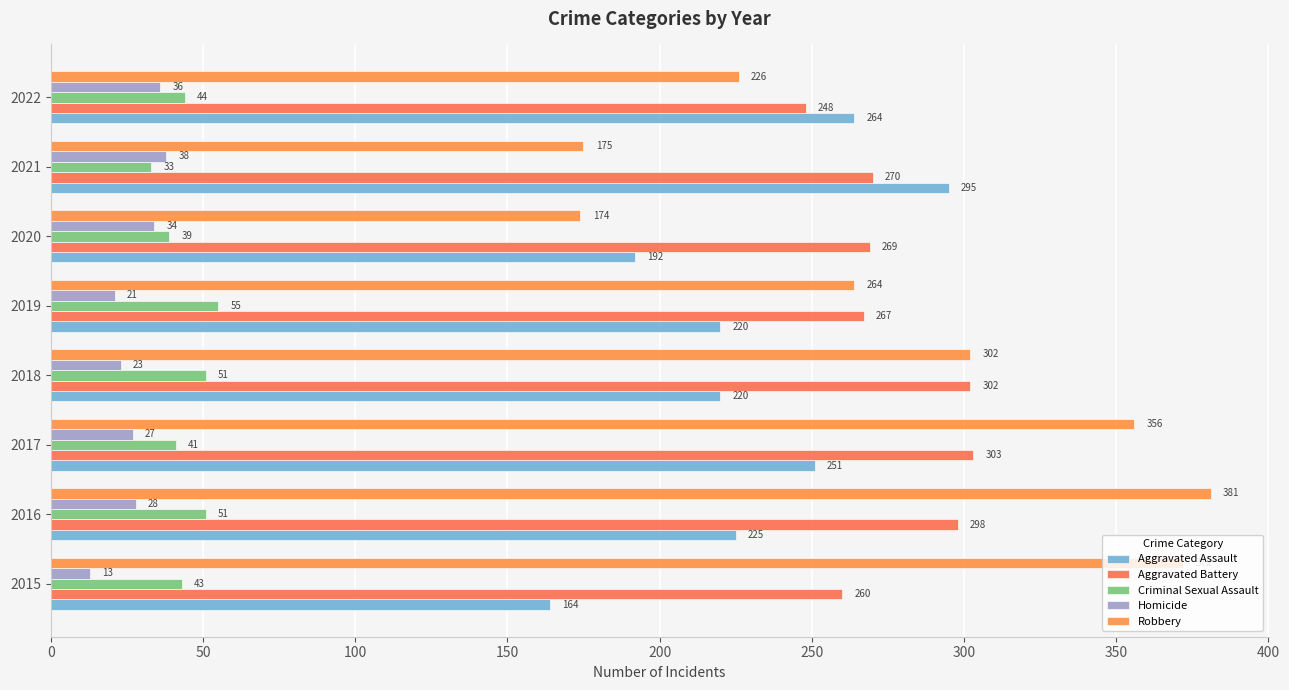

Which series has the widest spread of values?

Robbery